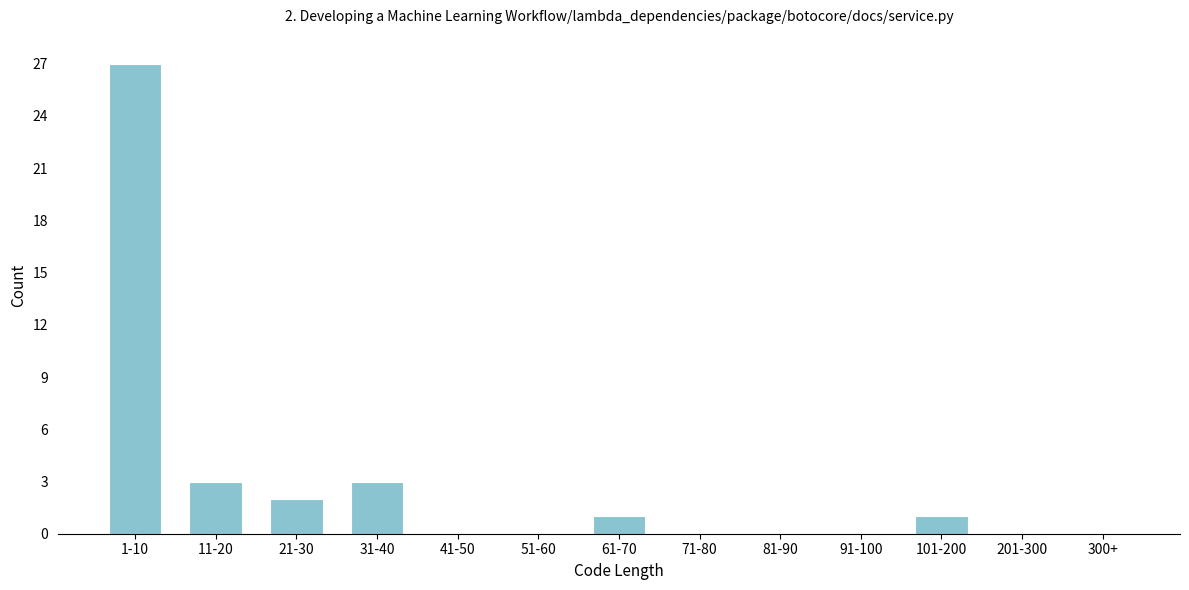

Reading left to right, transcribe all the data shown in this chart.

1-10=27	11-20=3	21-30=2	31-40=3	41-50=0	51-60=0	61-70=1	71-80=0	81-90=0	91-100=0	101-200=1	201-300=0	300+=0